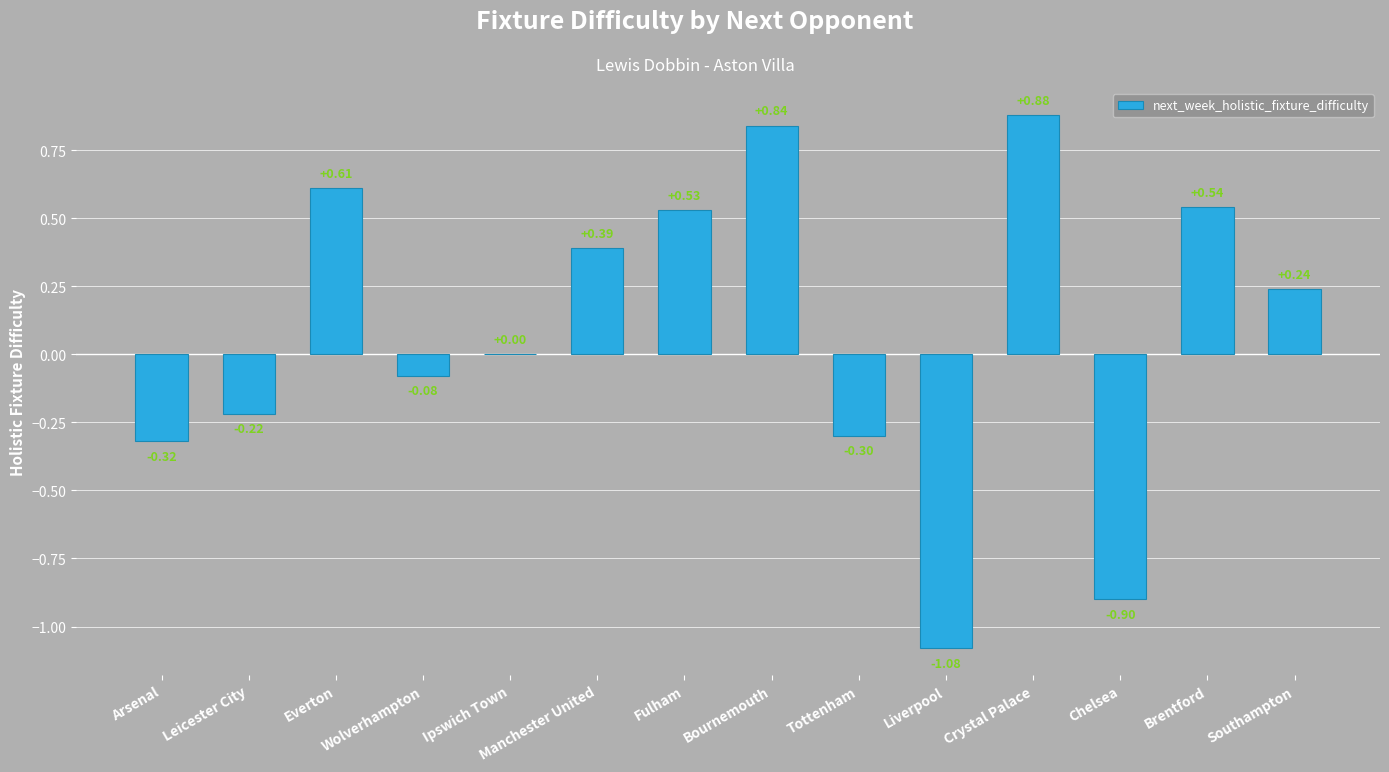

What is the change in value from Bournemouth to Southampton?

-0.6